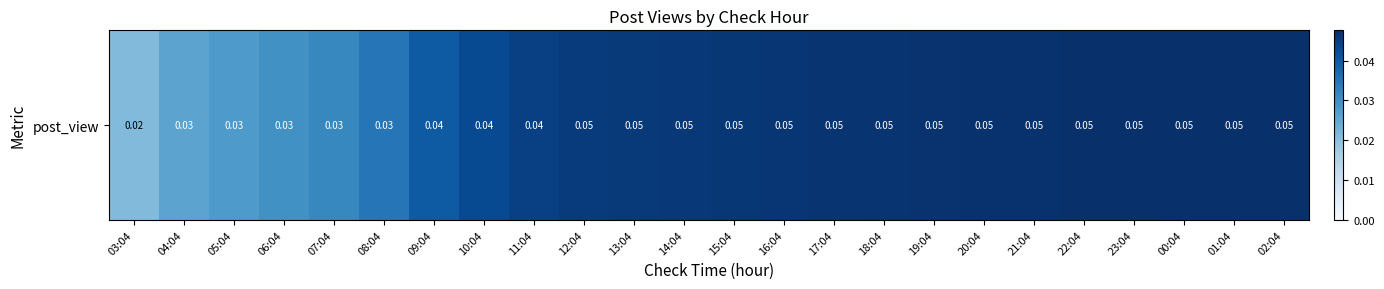

Between 12:04 and 15:04, which is larger?

15:04